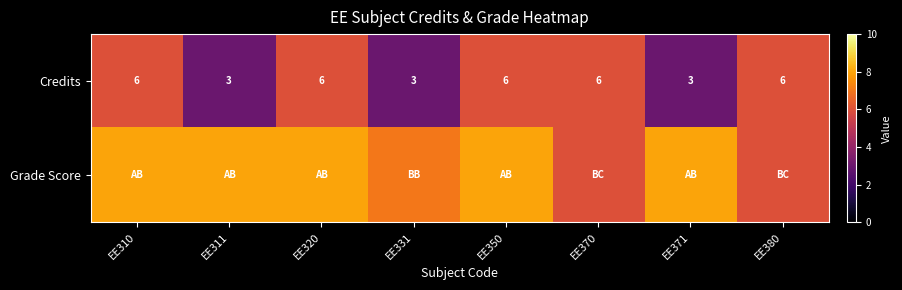

What is the difference between the second highest and second lowest values in the Credits series?

3